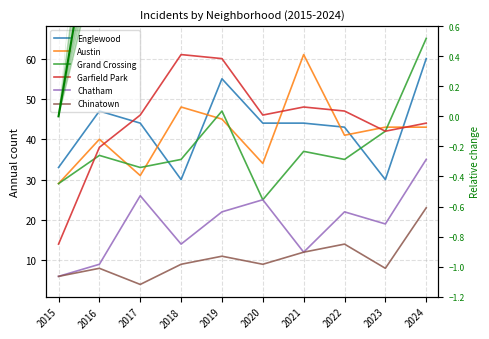

Reading right to left, what are all the values shown in this chart?

Englewood: 2024=60	2023=30	2022=43	2021=44	2020=44	2019=55	2018=30	2017=44	2016=47	2015=33
Austin: 2024=43	2023=43	2022=41	2021=61	2020=34	2019=45	2018=48	2017=31	2016=40	2015=29
Grand Crossing: 2024=65	2023=42	2022=35	2021=37	2020=25	2019=47	2018=35	2017=33	2016=36	2015=29
Garfield Park: 2024=44	2023=42	2022=47	2021=48	2020=46	2019=60	2018=61	2017=46	2016=38	2015=14
Chatham: 2024=35	2023=19	2022=22	2021=12	2020=25	2019=22	2018=14	2017=26	2016=9	2015=6
Chinatown: 2024=23	2023=8	2022=14	2021=12	2020=9	2019=11	2018=9	2017=4	2016=8	2015=6